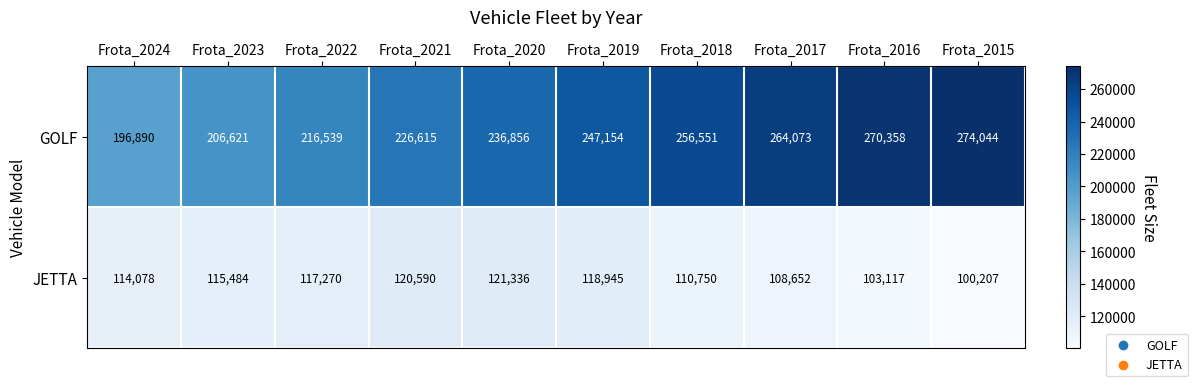

What is the difference between the highest and lowest values at Frota_2024?

82812